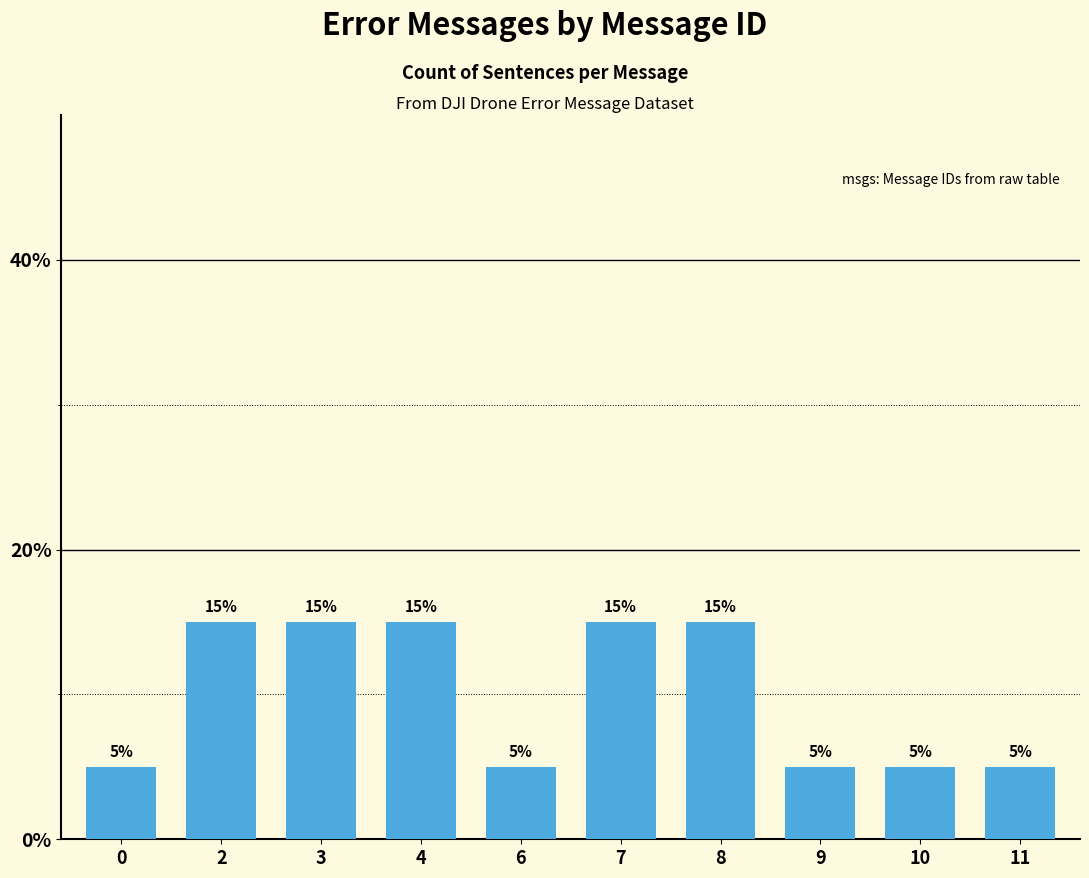

What is the sum of all values?

100